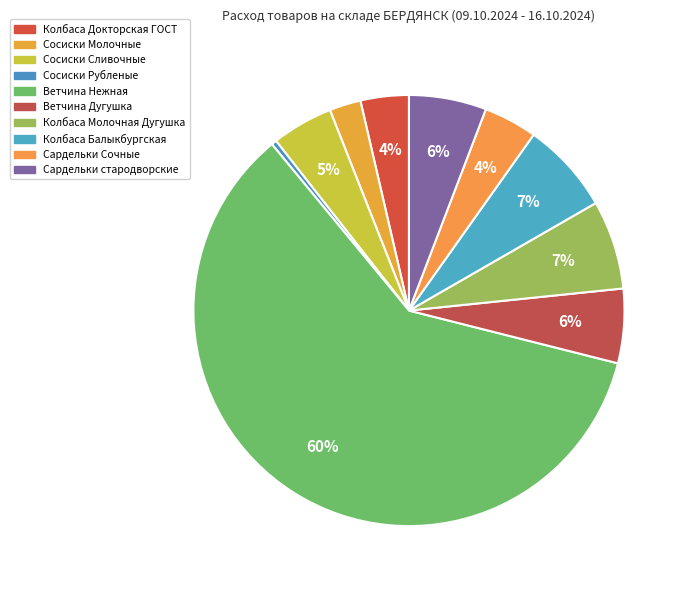

How many slices are in this pie chart?

10